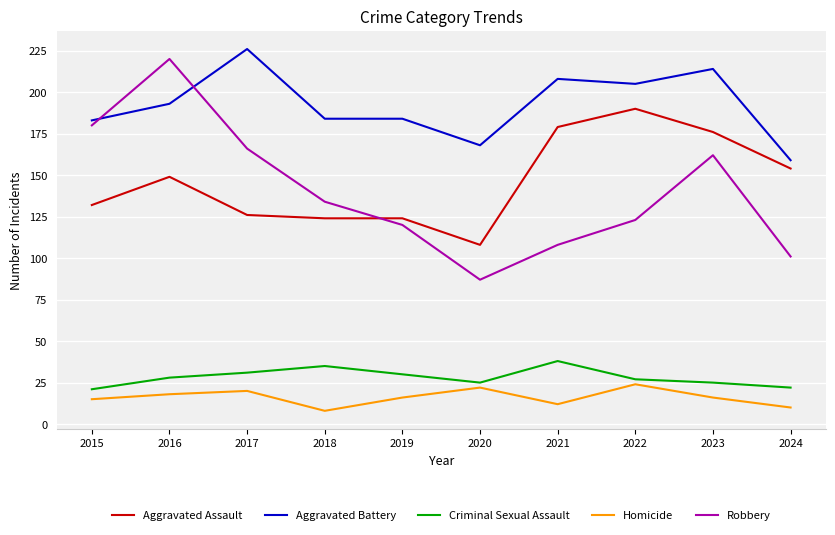

Does the chart have visible grid lines?

Yes